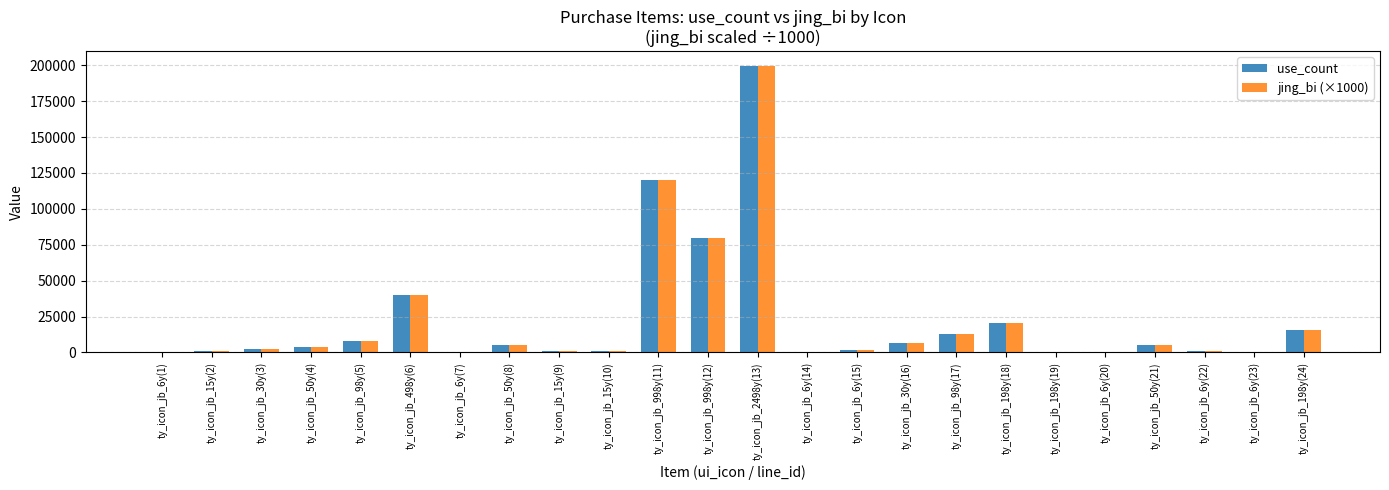

How many data points does each series have?

24